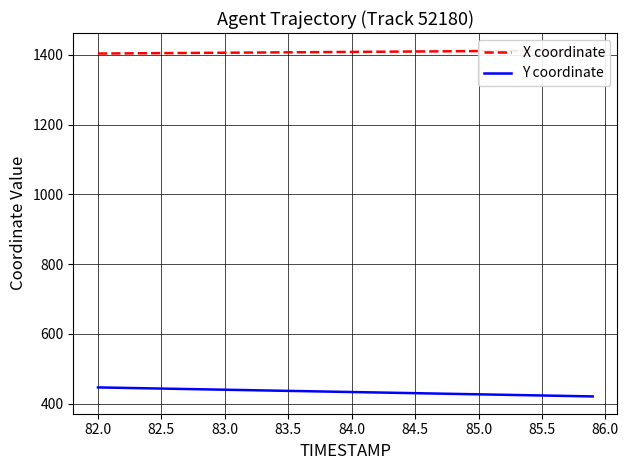

What is the approximate value of Y coordinate at 84.0?

433.5